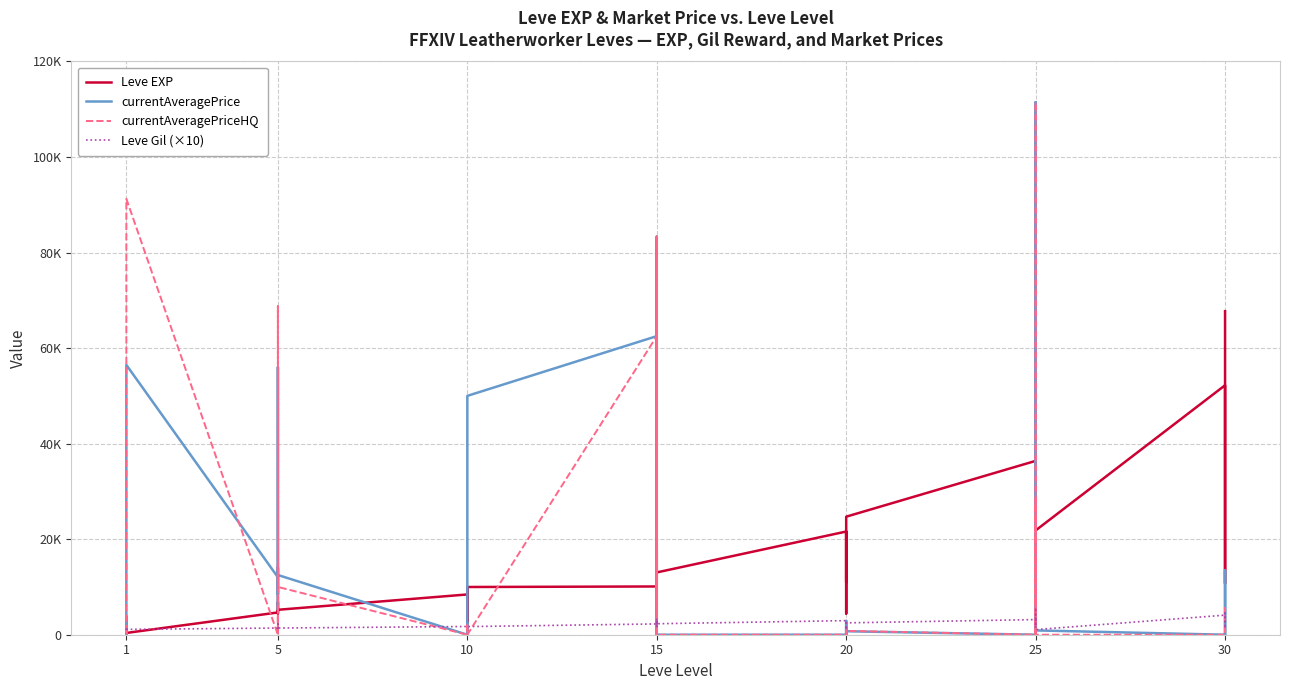

Does the chart display data point markers on the line(s)?

No